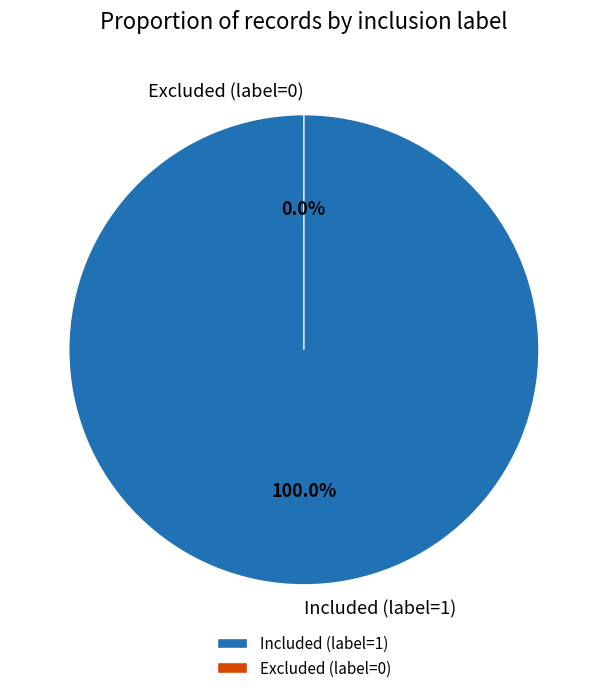

Is it true that Excluded (label=0) is 0% of the pie?

True